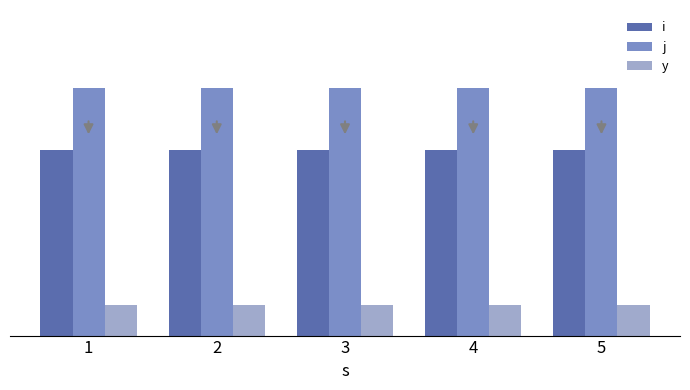

At 1, list the series in order from largest to smallest.

j, i, y